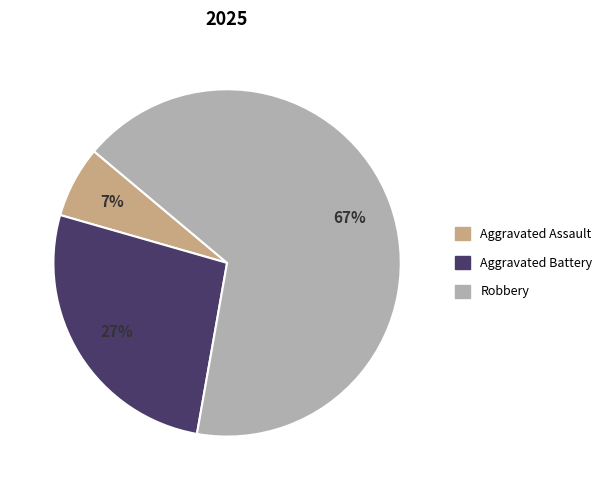

To the nearest percent, what is the average slice percentage?

33%